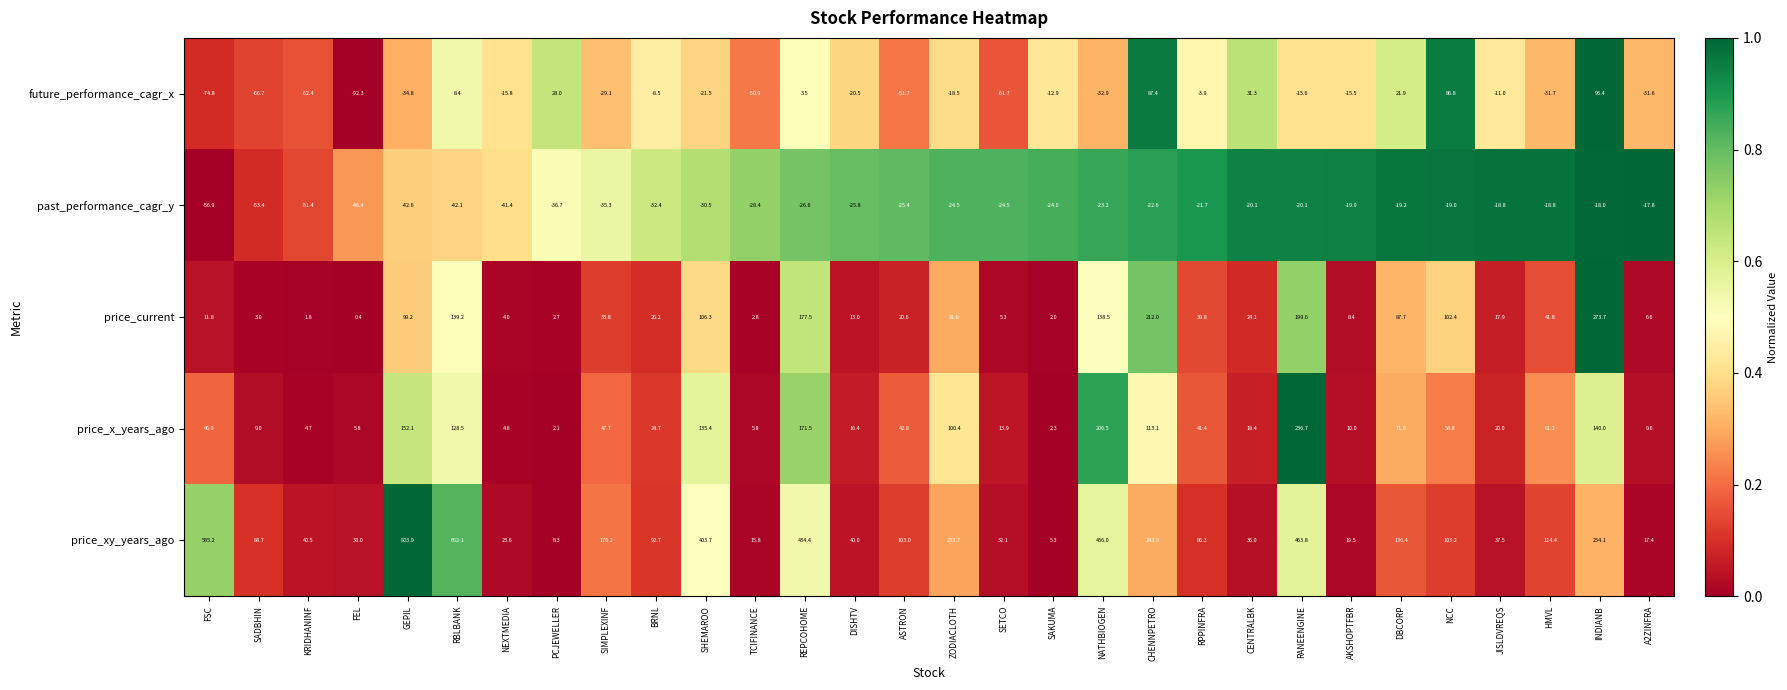

Is it true that price_x_years_ago equals 46.9 at FSC?

True